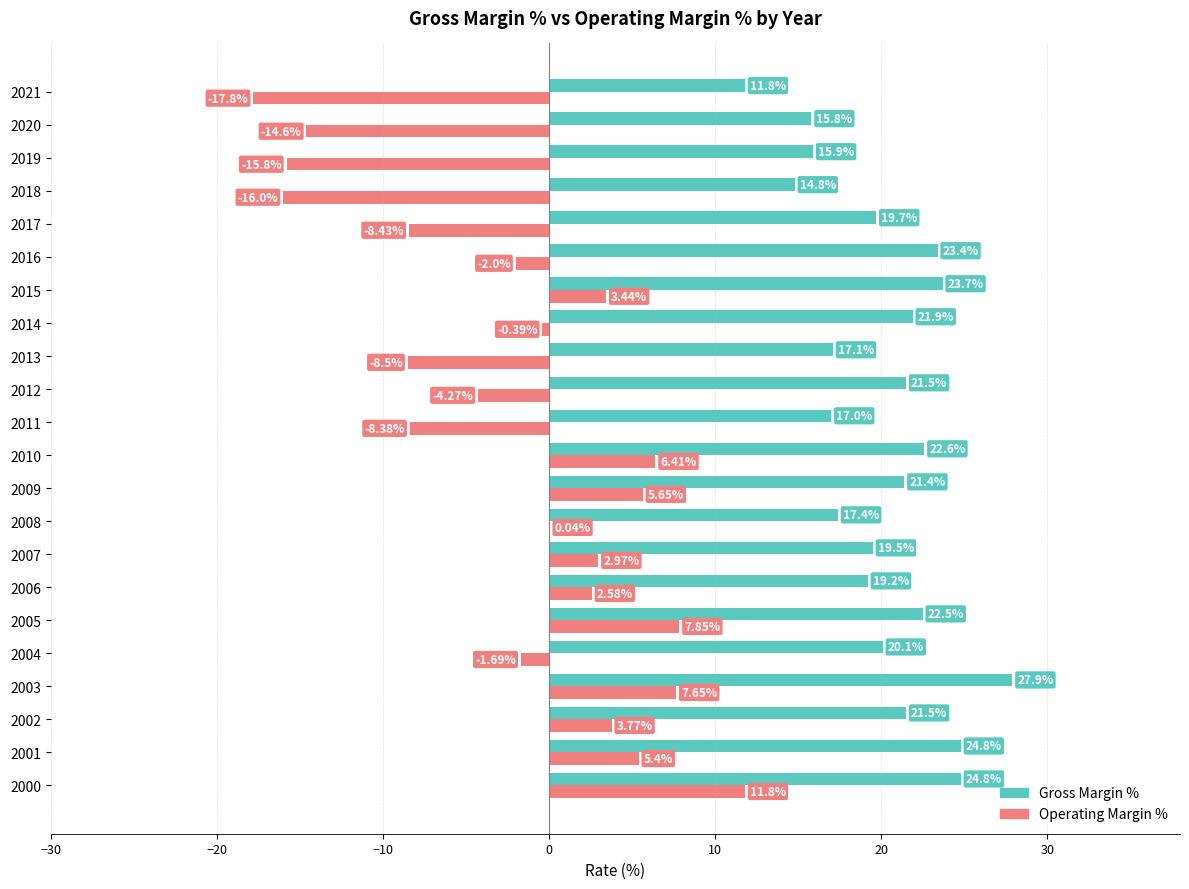

Which category has the highest value in the Operating Margin % series?

2000